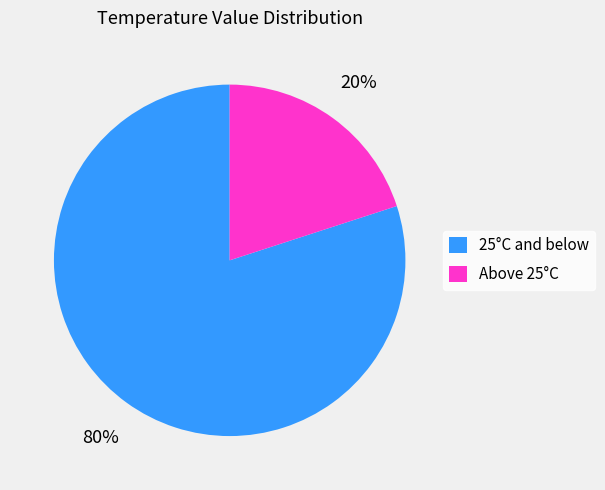

How many slices are in this pie chart?

2